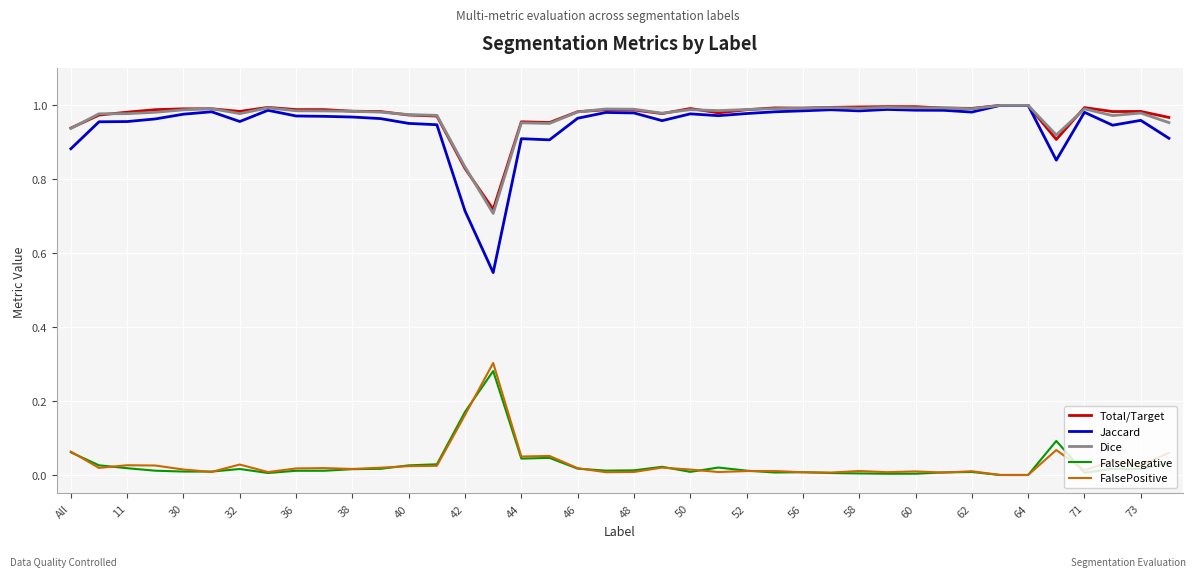

Which series has the widest spread of values?

Jaccard